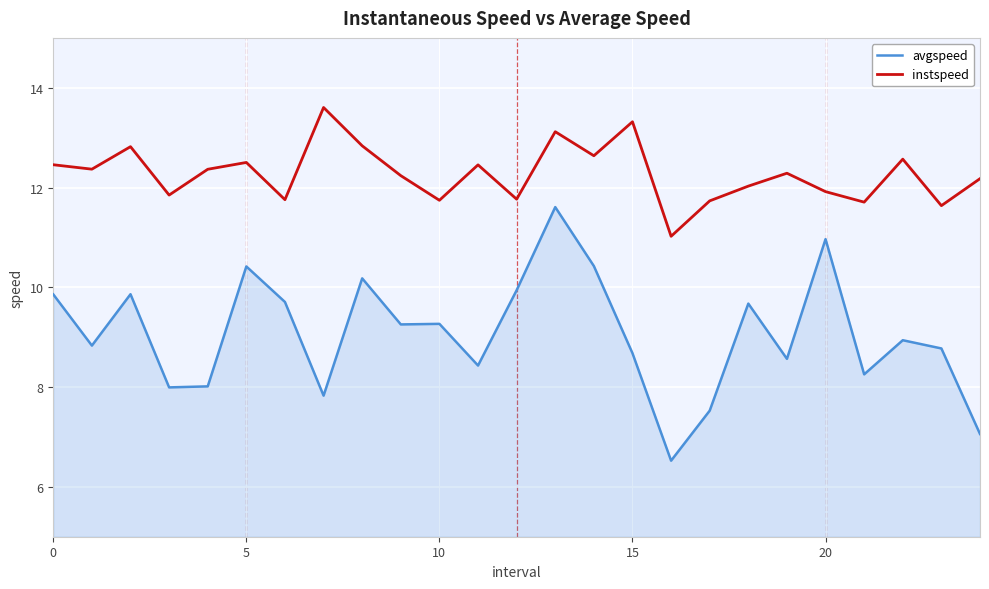

Rank the series by their average value, from lowest to highest.

avgspeed, instspeed